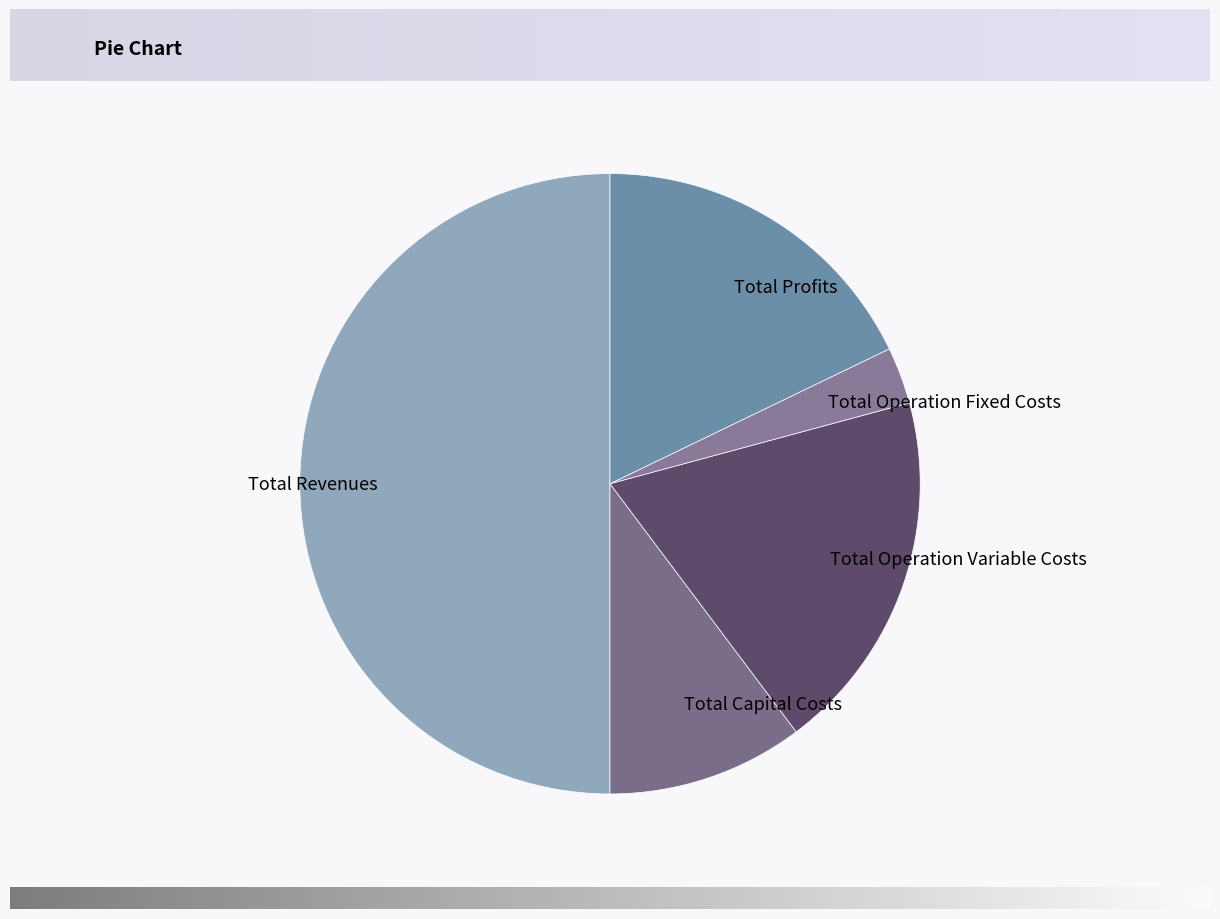

Count the number of slices in the pie.

5